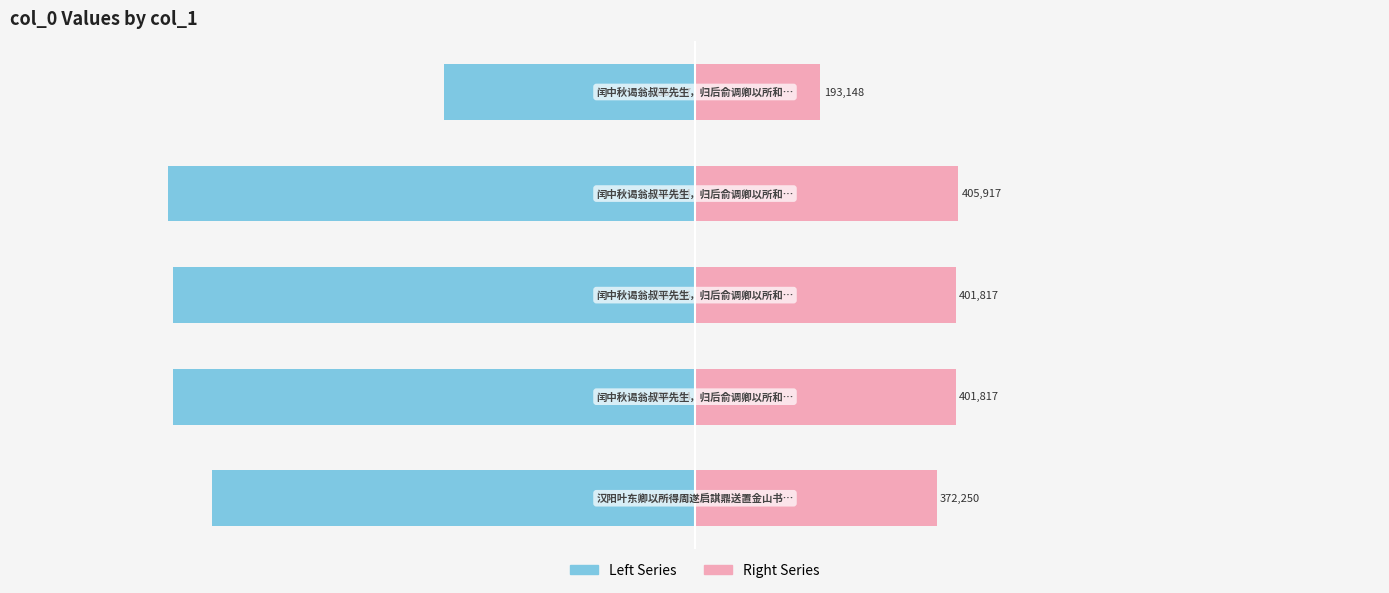

What is the maximum value shown in the chart?

405917.0